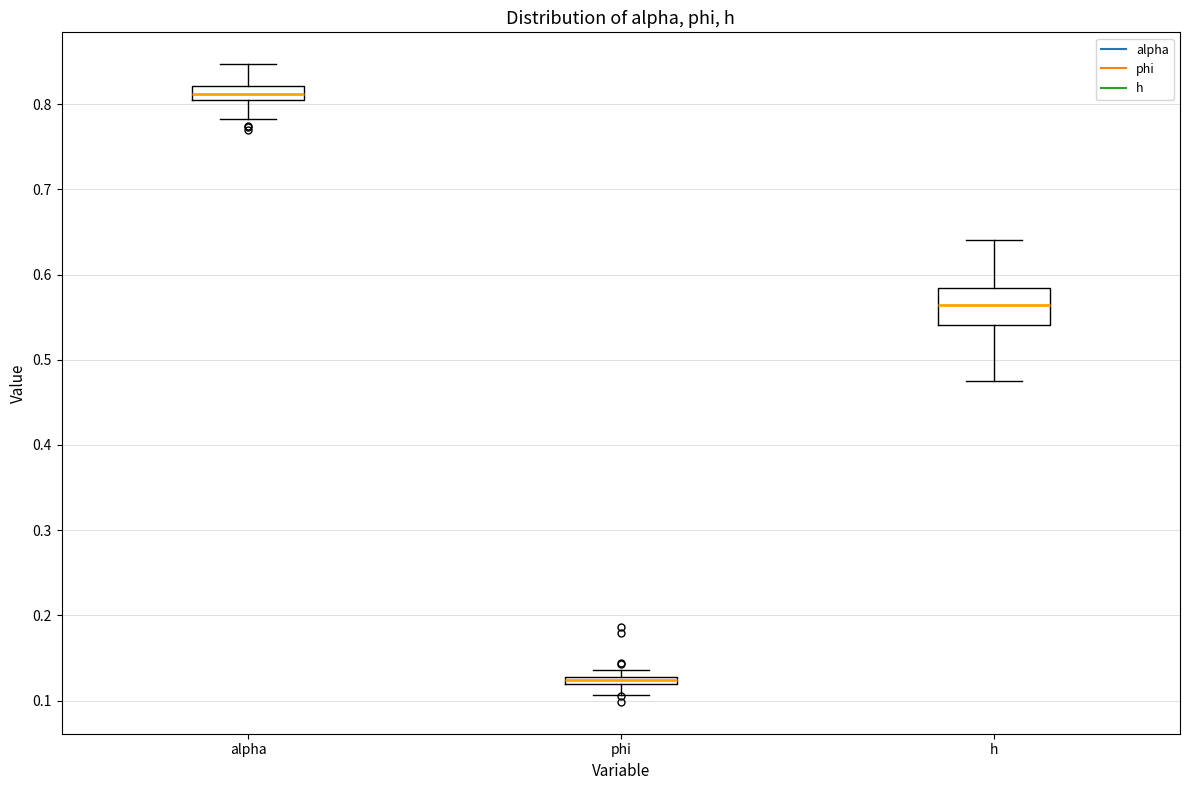

Comparing the boxes themselves (not the whiskers), which one is the tallest?

h